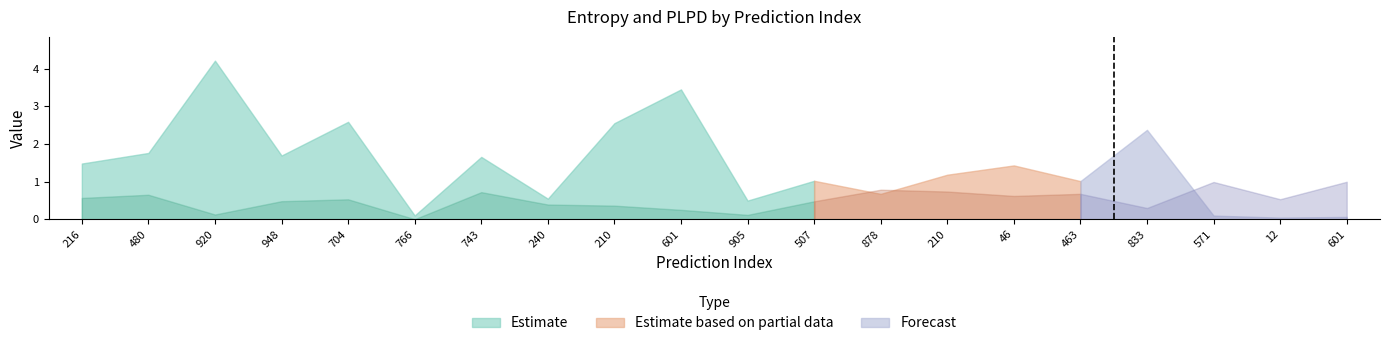

What is the label of the 7th point from the left?

743